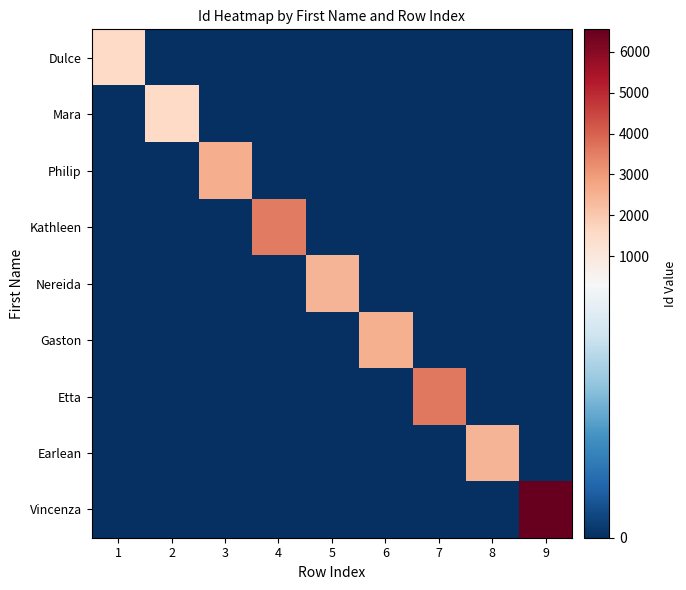

At which category is the sum across all series the highest?

9